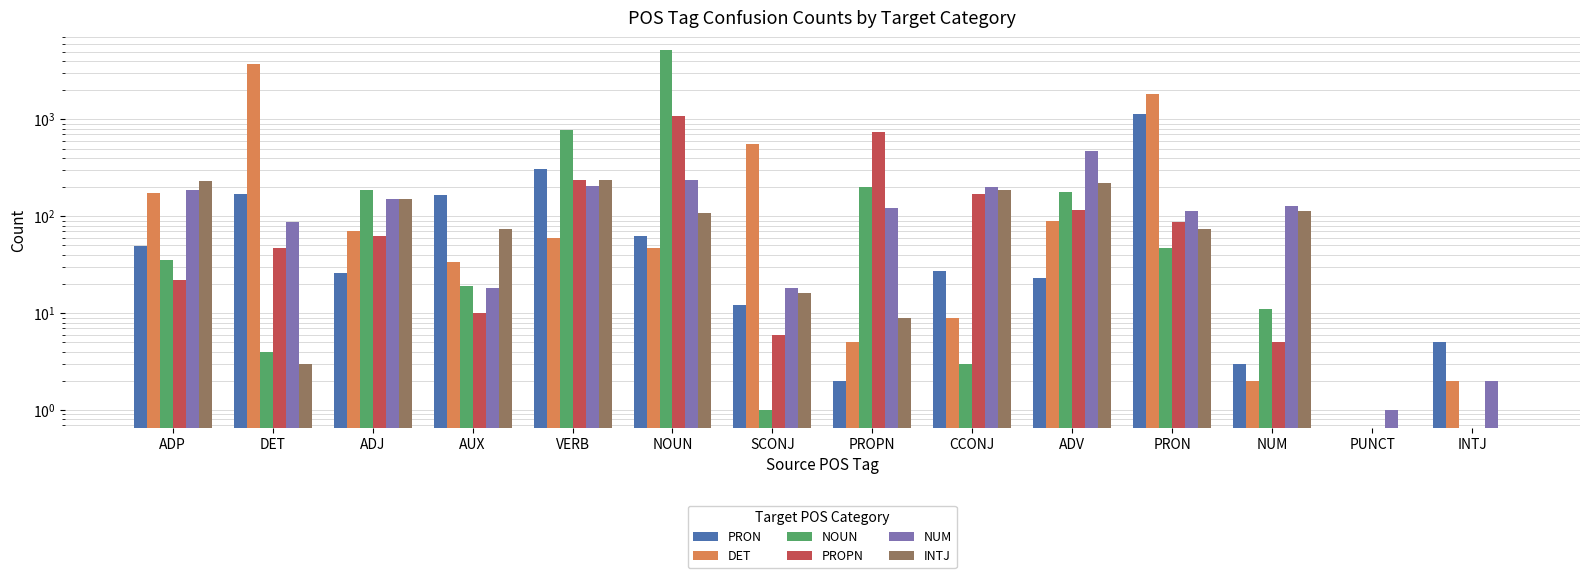

How many data points in NUM are less than 127?

7